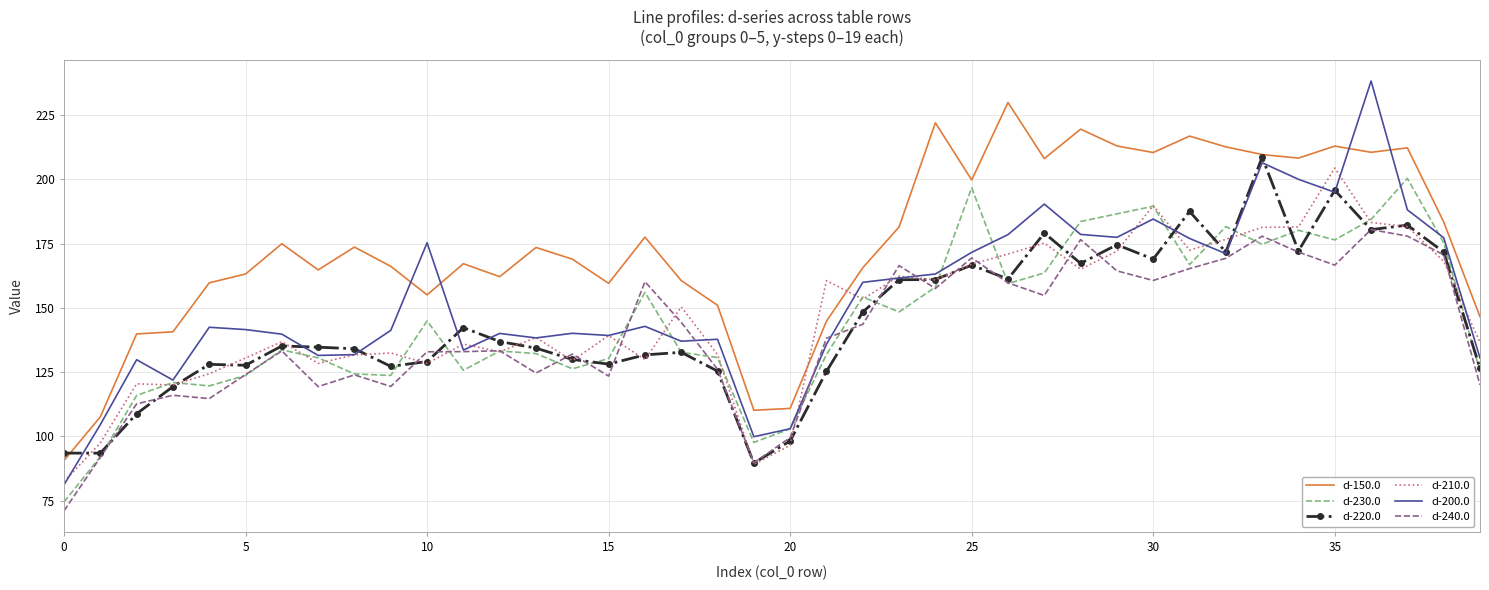

What is the maximum value shown in the chart?

238.3